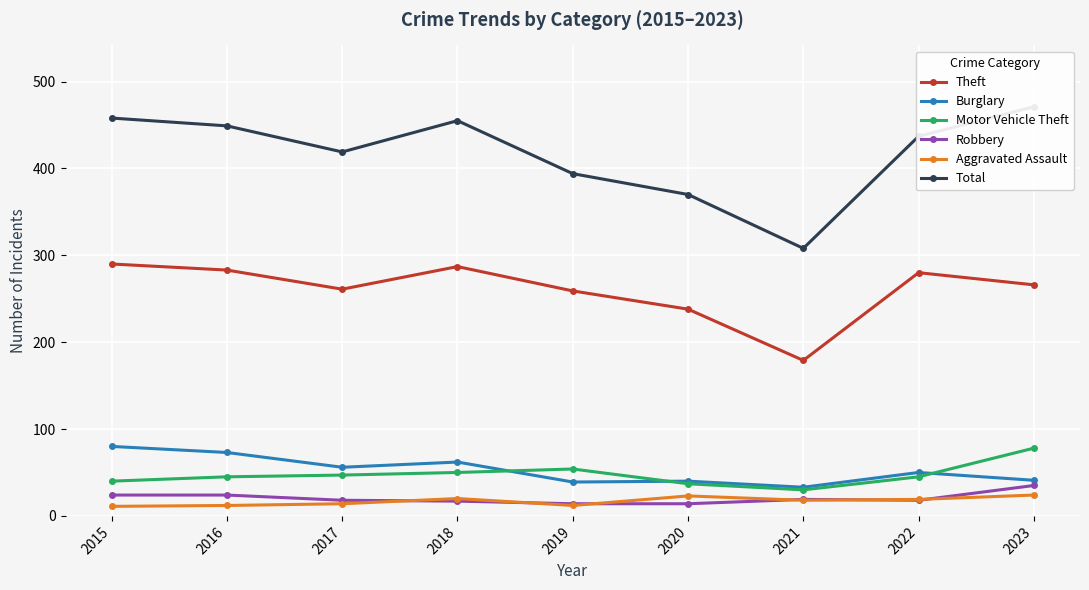

Reading left to right, transcribe all the data shown in this chart.

Theft: 2015=290	2016=283	2017=261	2018=287	2019=259	2020=238	2021=179	2022=280	2023=266
Burglary: 2015=80	2016=73	2017=56	2018=62	2019=39	2020=40	2021=33	2022=50	2023=41
Motor Vehicle Theft: 2015=40	2016=45	2017=47	2018=50	2019=54	2020=37	2021=30	2022=45	2023=78
Robbery: 2015=24	2016=24	2017=18	2018=17	2019=14	2020=14	2021=19	2022=18	2023=35
Aggravated Assault: 2015=11	2016=12	2017=14	2018=20	2019=12	2020=23	2021=18	2022=19	2023=24
Total: 2015=458	2016=449	2017=419	2018=455	2019=394	2020=370	2021=308	2022=437	2023=471